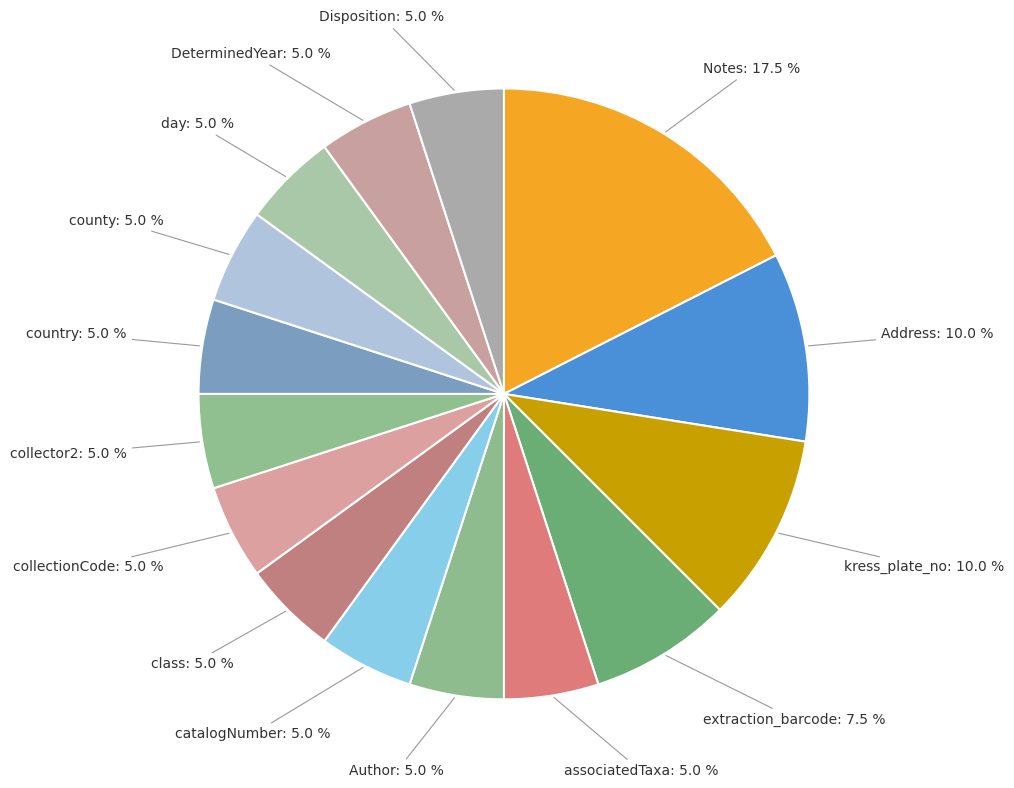

How many segments does this pie chart have?

15